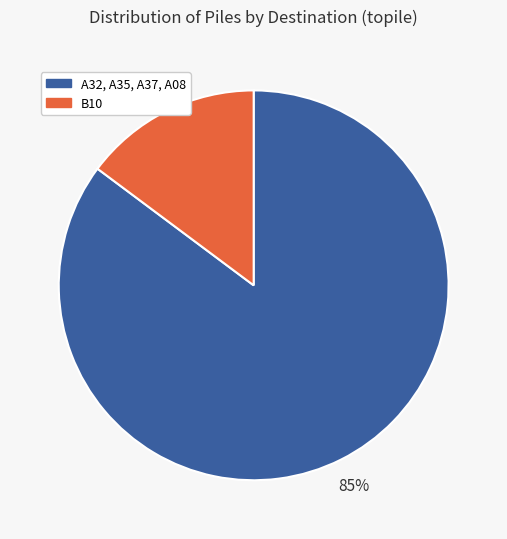

Is there any slice that represents more than half of the pie?

Yes